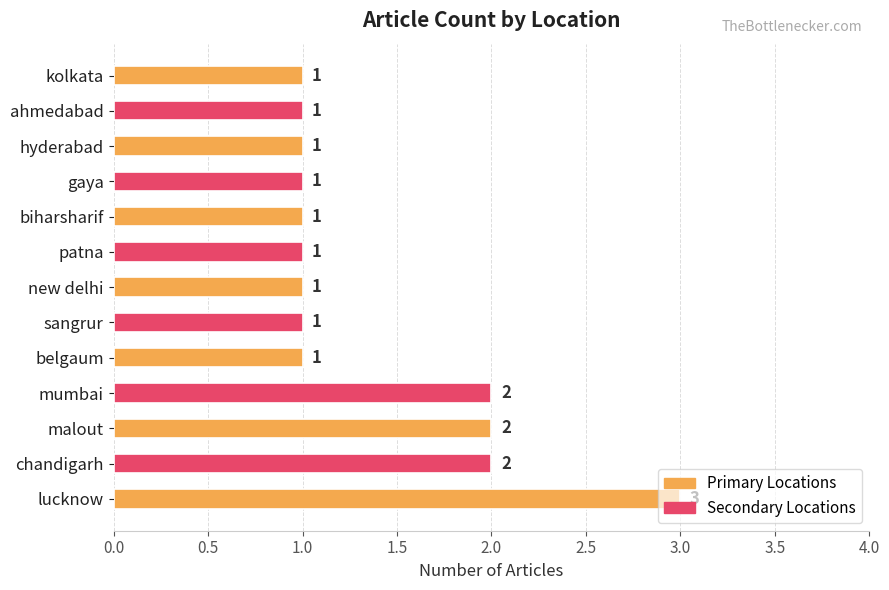

What is the maximum value shown in the chart?

3